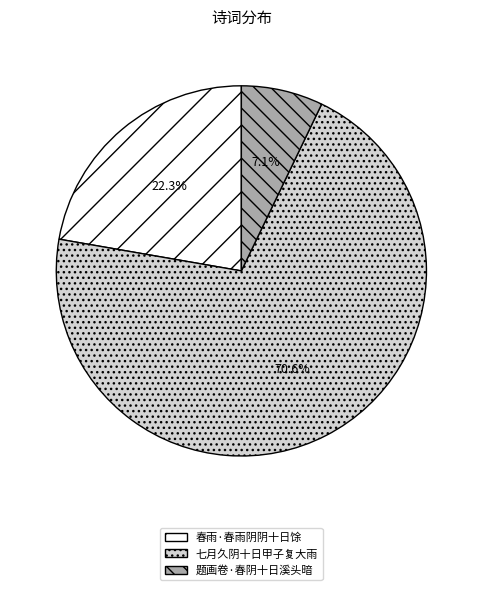

Rank the categories by value from lowest to highest.

题画卷·春阴十日溪头暗, 春雨·春雨阴阴十日馀, 七月久阴十日甲子复大雨